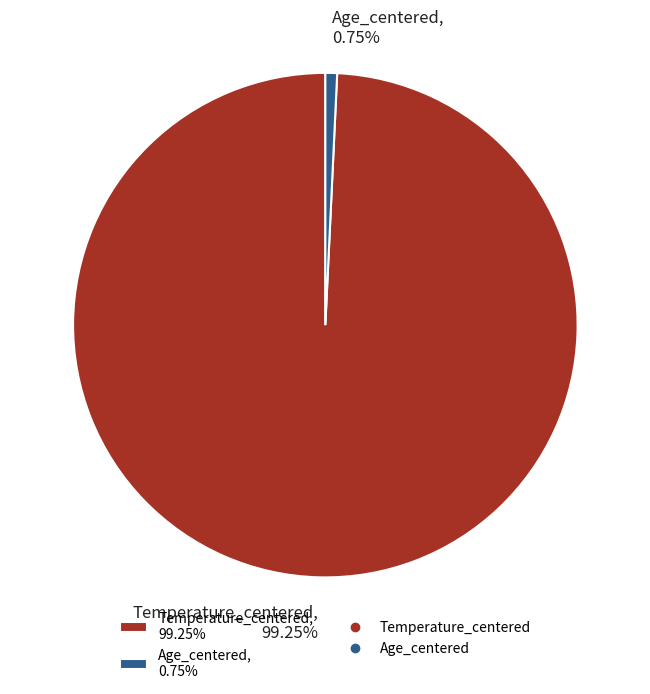

To the nearest percent, what is the average slice percentage?

50%